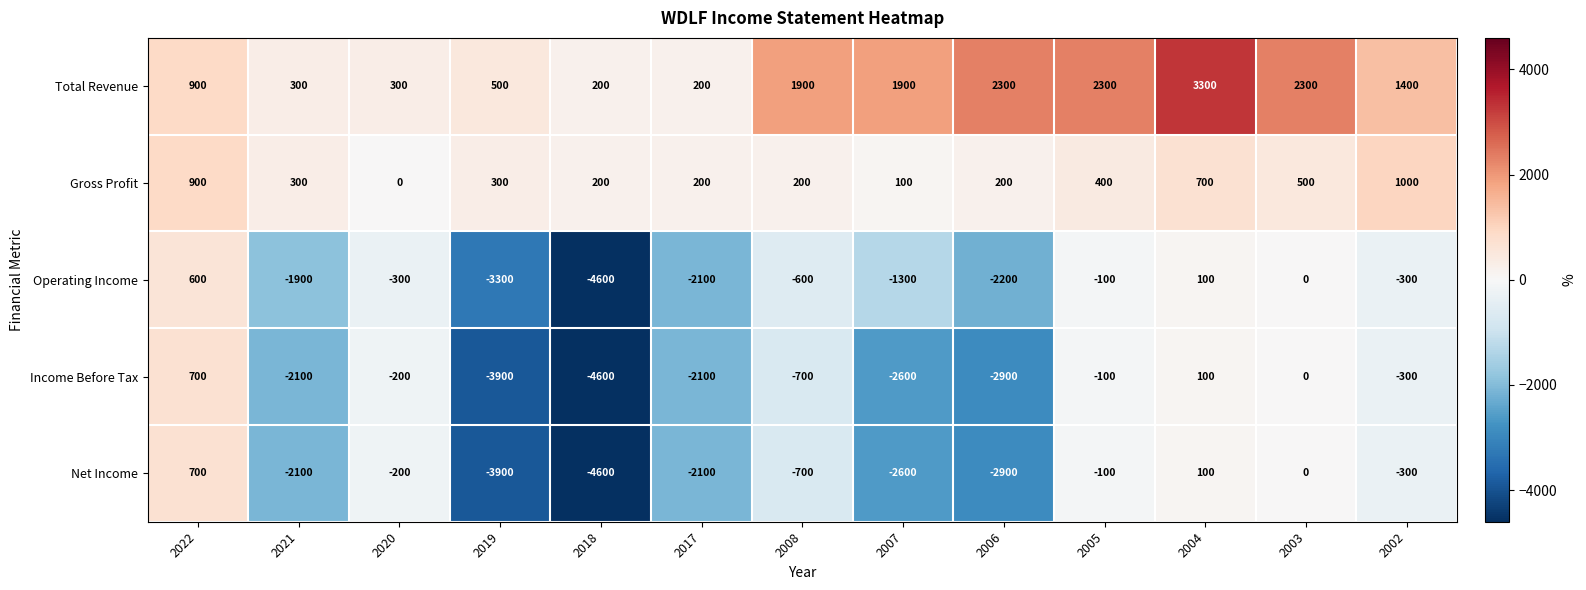

How many Gross Profit values are between 200 and 500?

8